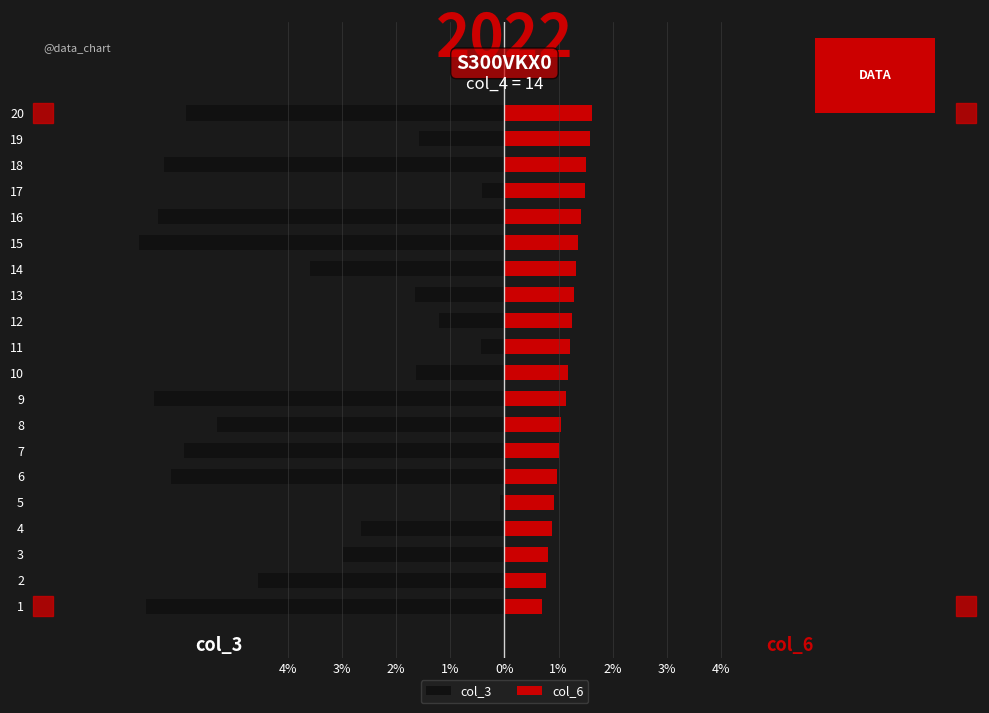

The value of col_3 at 7 is -5.9. True or false?

True